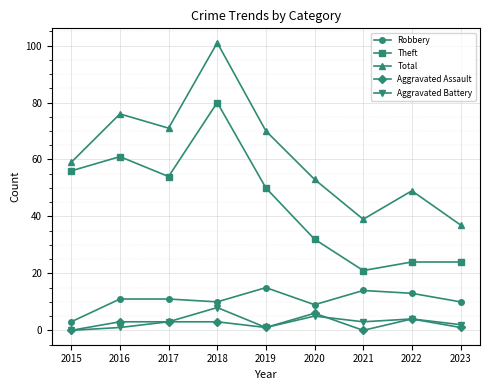

What is the highest value of the Robbery series?

15